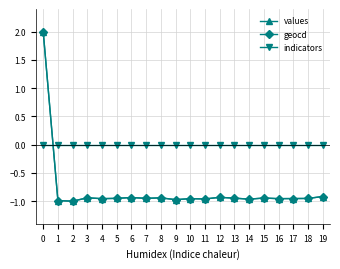

What is the greatest value displayed?

2.0